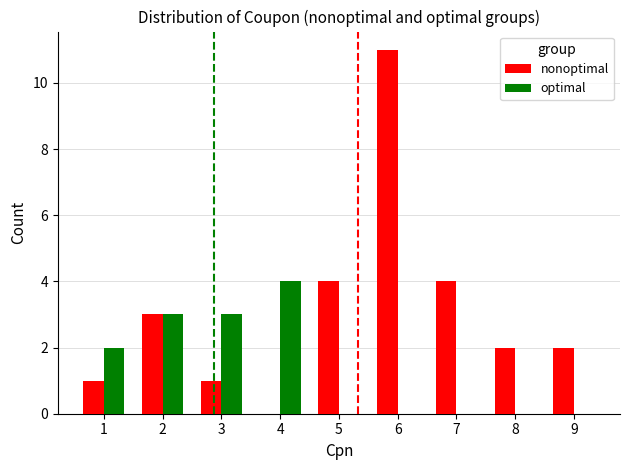

Are the bars horizontal?

No